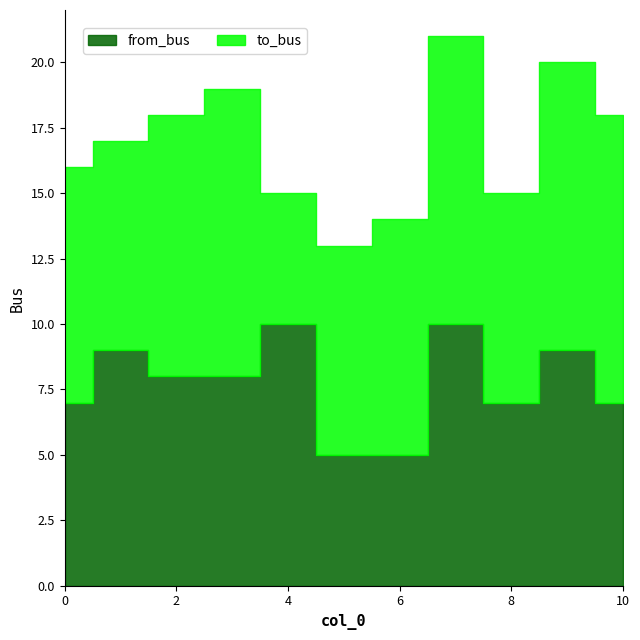

At which category is the sum across all series the highest?

7